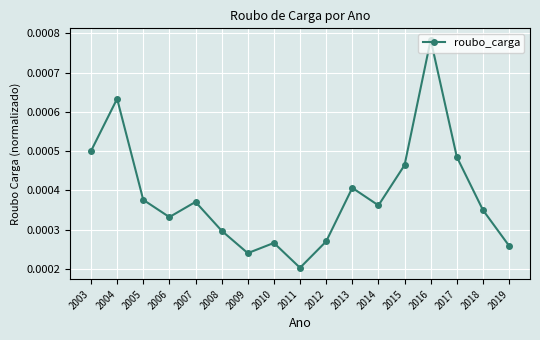

Is this an area chart (filled region under the line)?

No